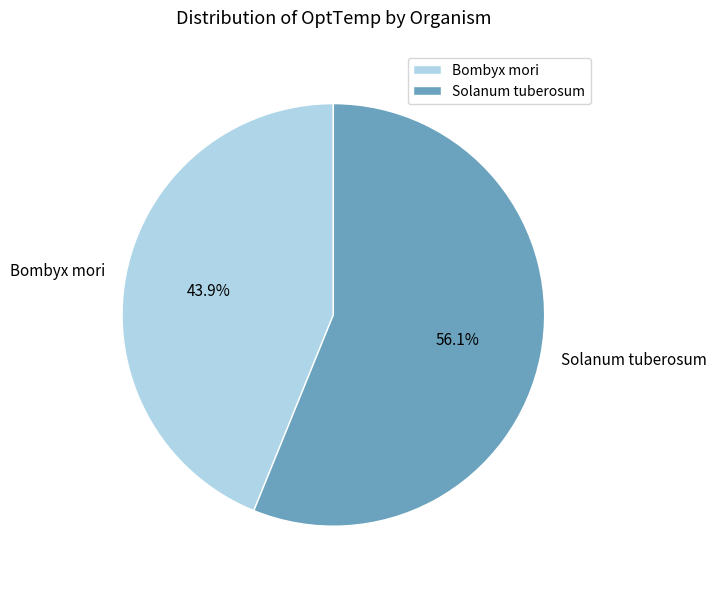

What is the total percentage of Solanum tuberosum and Bombyx mori?

100.0%